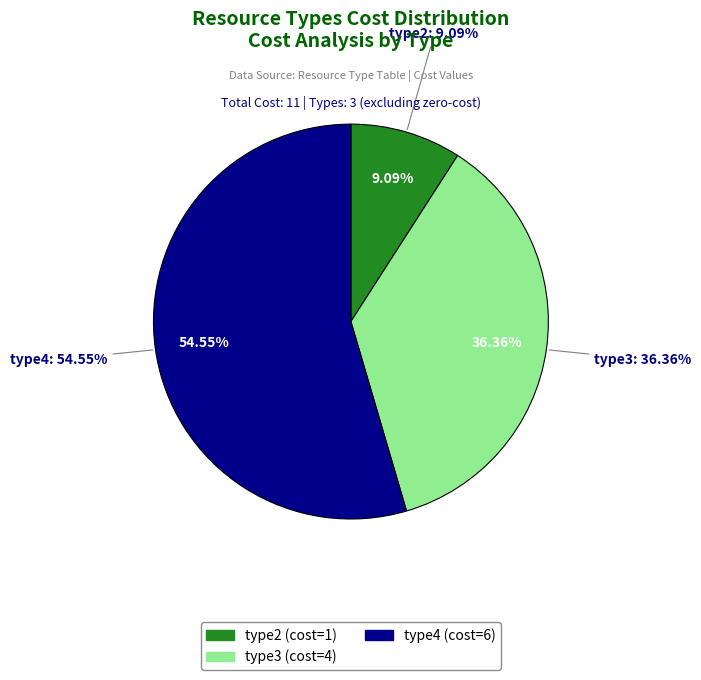

What is the change in value from type2 to type4?

+5